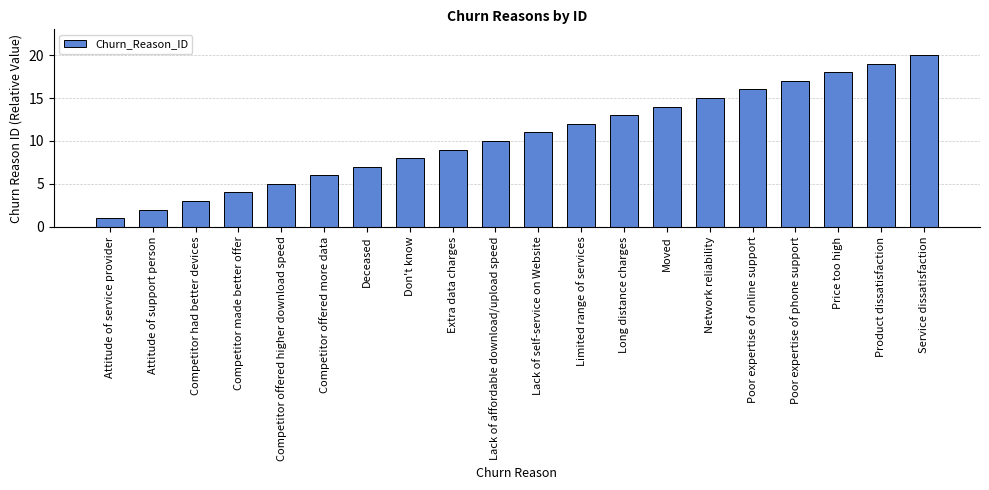

Rank the categories by value from lowest to highest.

Attitude of service provider, Attitude of support person, Competitor had better devices, Competitor made better offer, Competitor offered higher download speed, Competitor offered more data, Deceased, Don't know, Extra data charges, Lack of affordable download/upload speed, Lack of self-service on Website, Limited range of services, Long distance charges, Moved, Network reliability, Poor expertise of online support, Poor expertise of phone support, Price too high, Product dissatisfaction, Service dissatisfaction